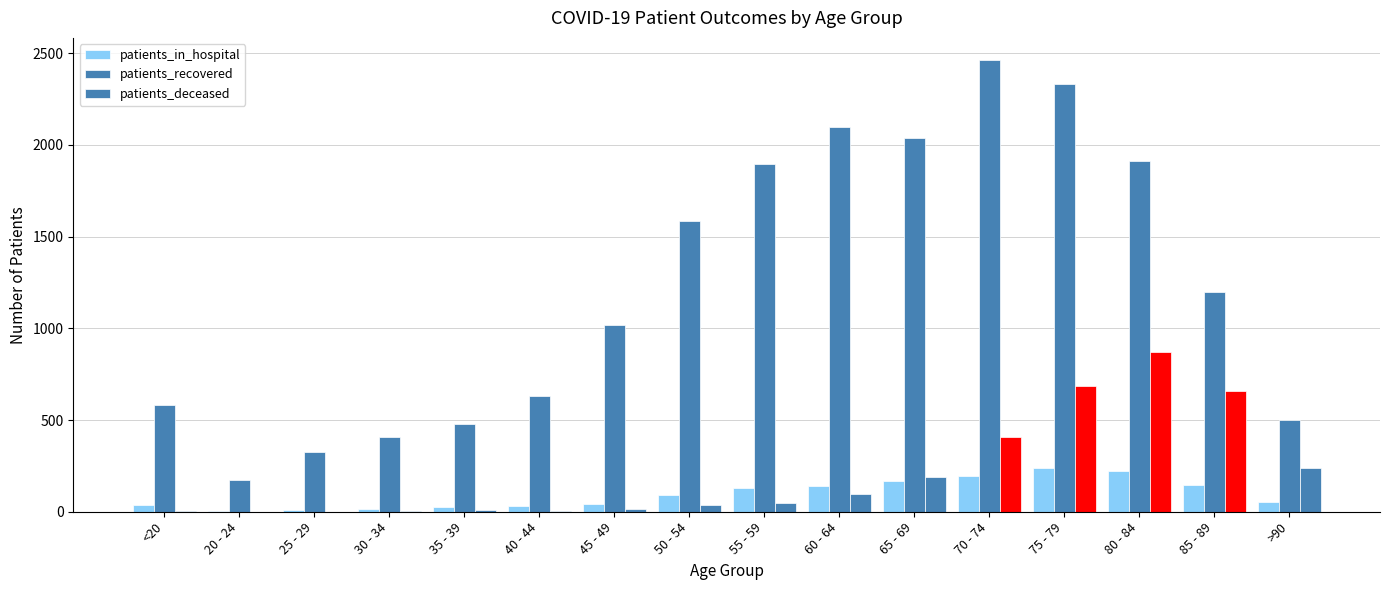

How many groups of bars are there?

16